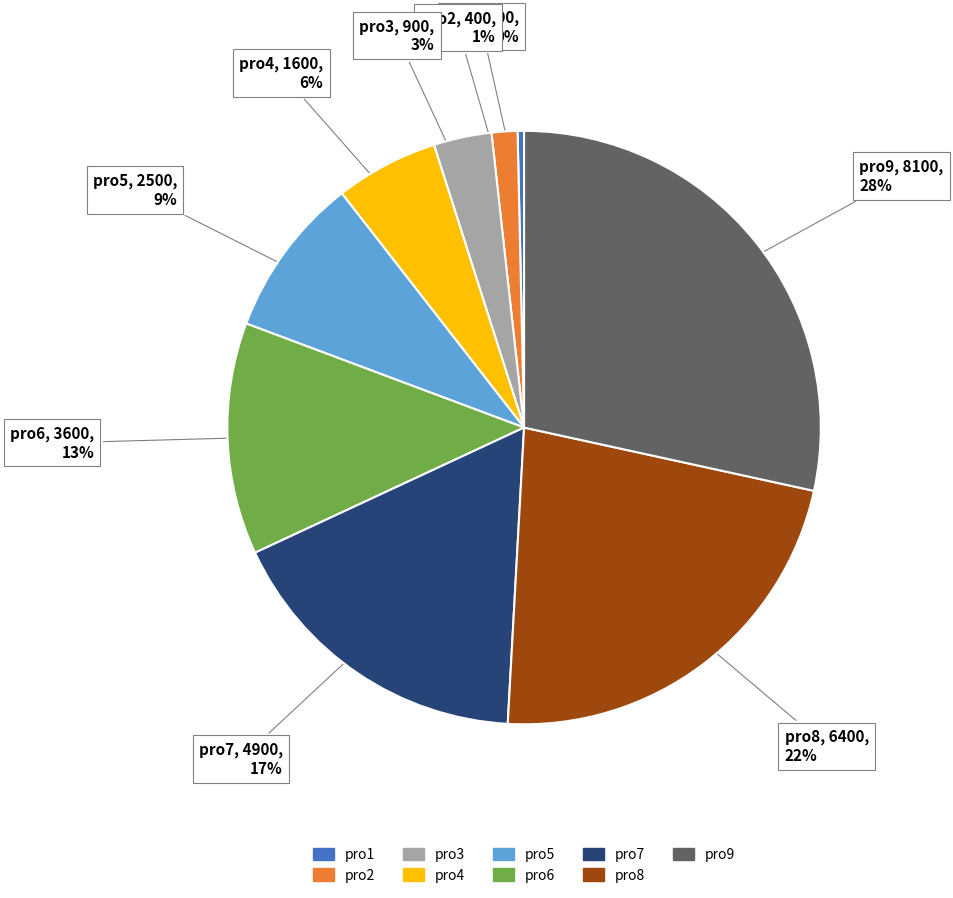

To the nearest percent, what percentage of the pie is pro9?

28%